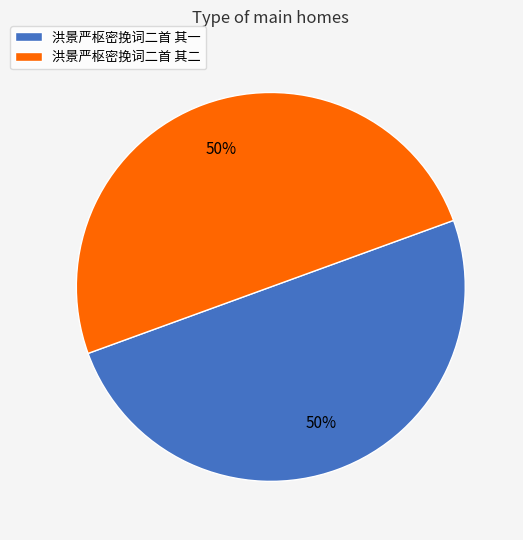

Is the sum of 洪景严枢密挽词二首 其一 and 洪景严枢密挽词二首 其二 greater than half?

Yes